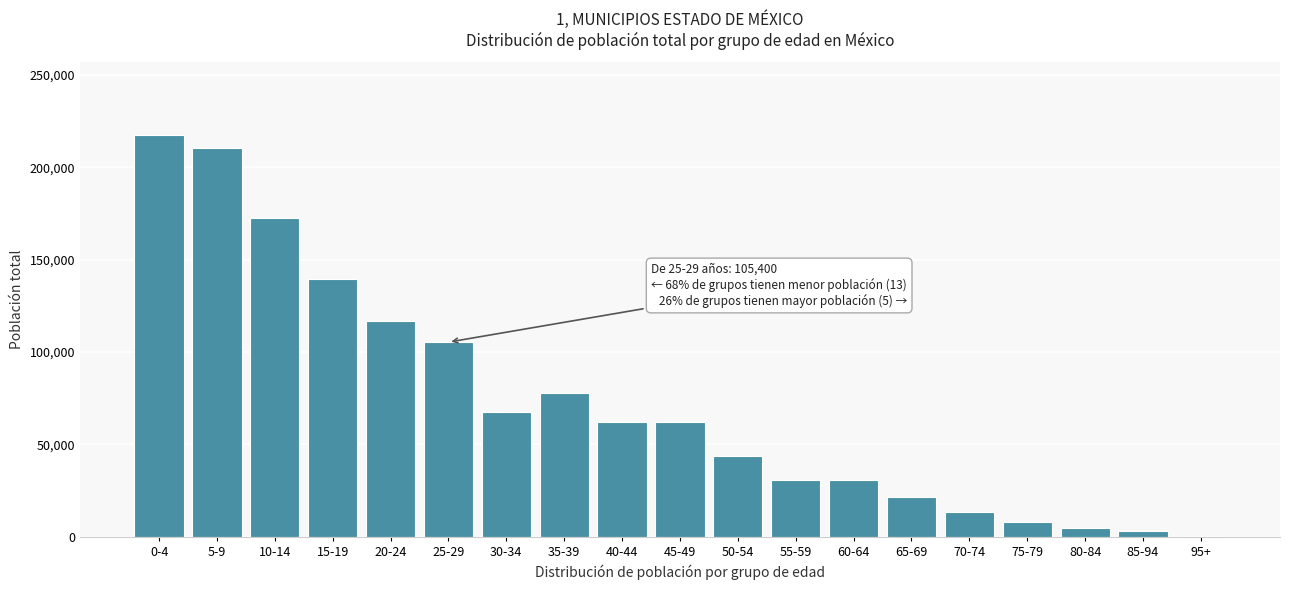

What is the sum of all values?

1389851